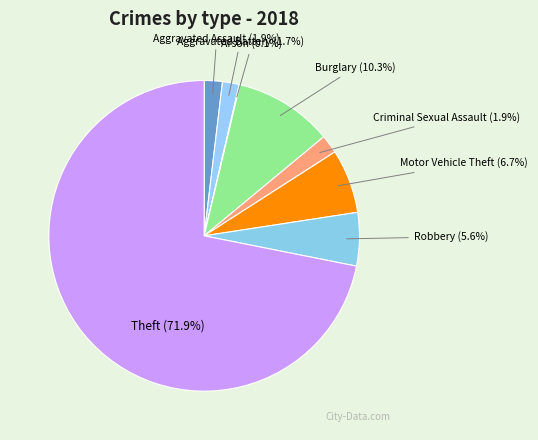

True or false: Theft accounts for 66% of the total.

False